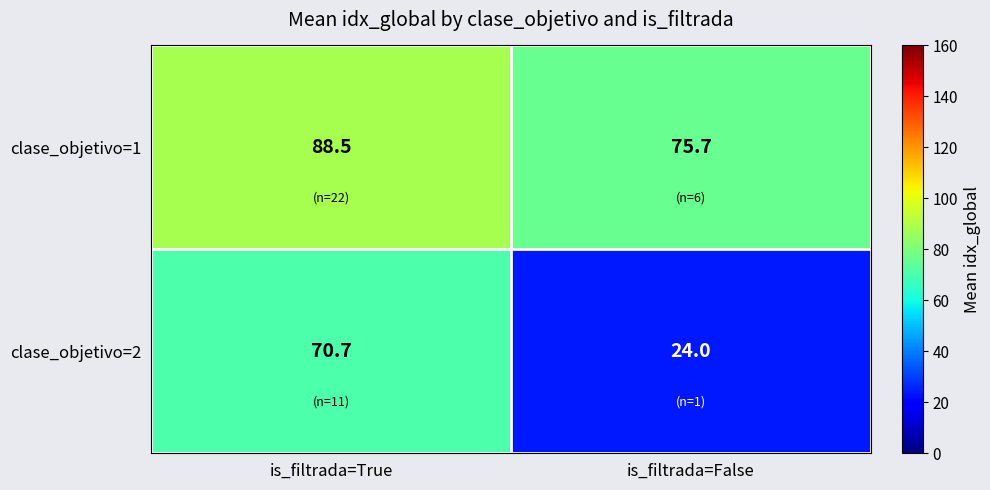

Reading right to left, list all the values displayed in this chart.

clase_objetivo=1: 75.7	88.5
clase_objetivo=2: 24.0	70.7